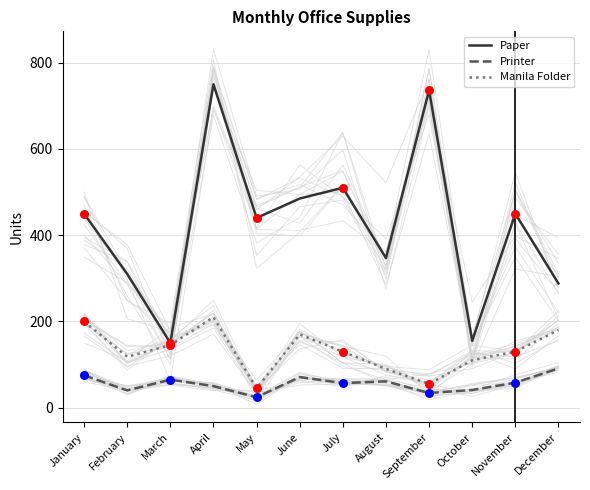

At which category is the sum across all series the highest?

April